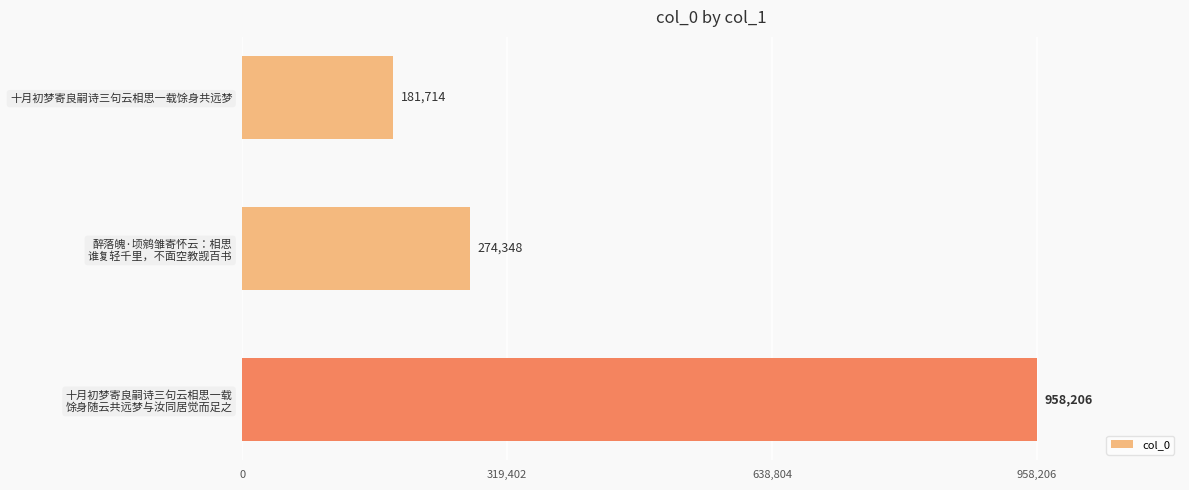

Are the bars horizontal?

Yes